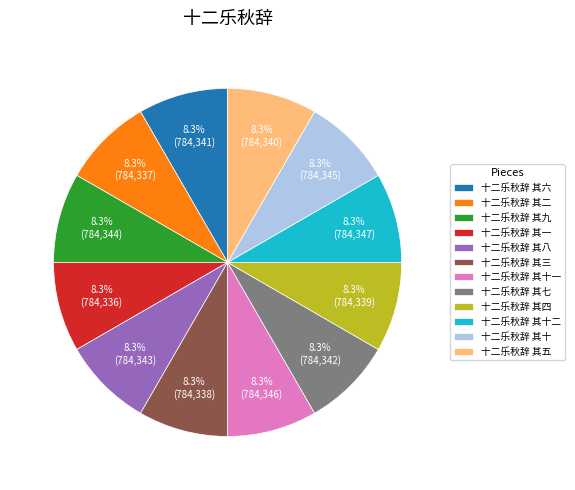

To the nearest percent, what portion does 十二乐秋辞 其五 represent?

8%